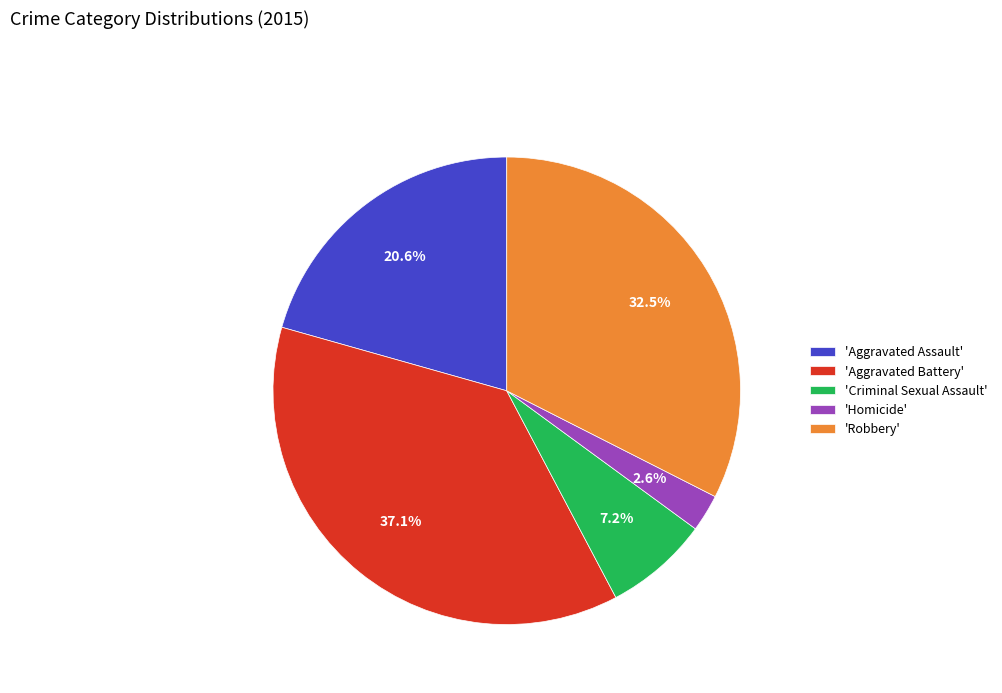

To the nearest percent, what is the average slice percentage?

20%